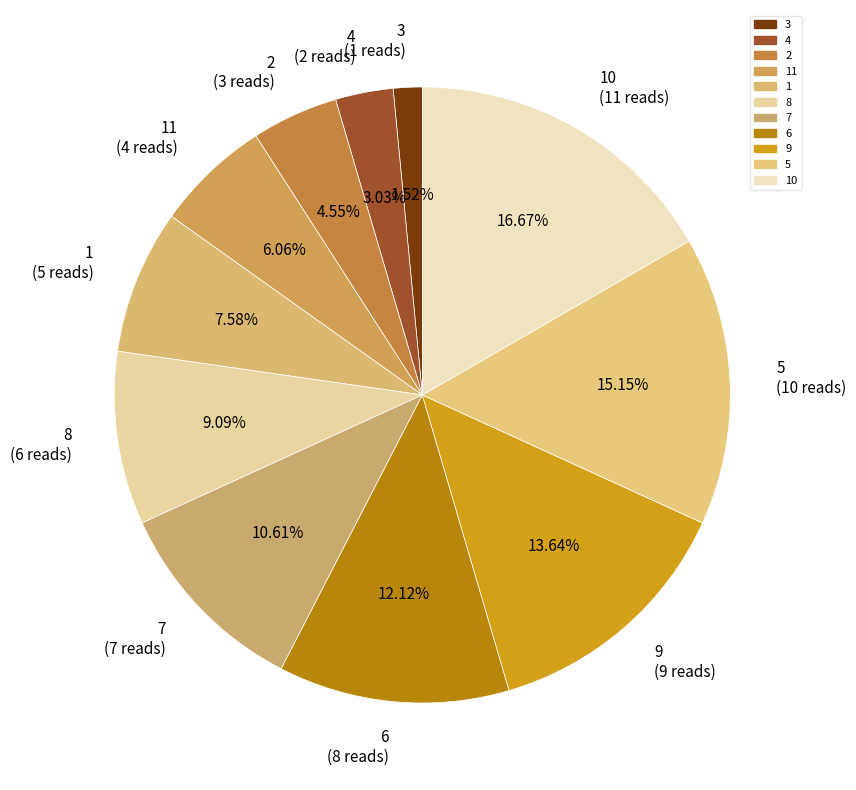

Is the sum of 4 (2 reads) and 7 (7 reads) greater than half?

No